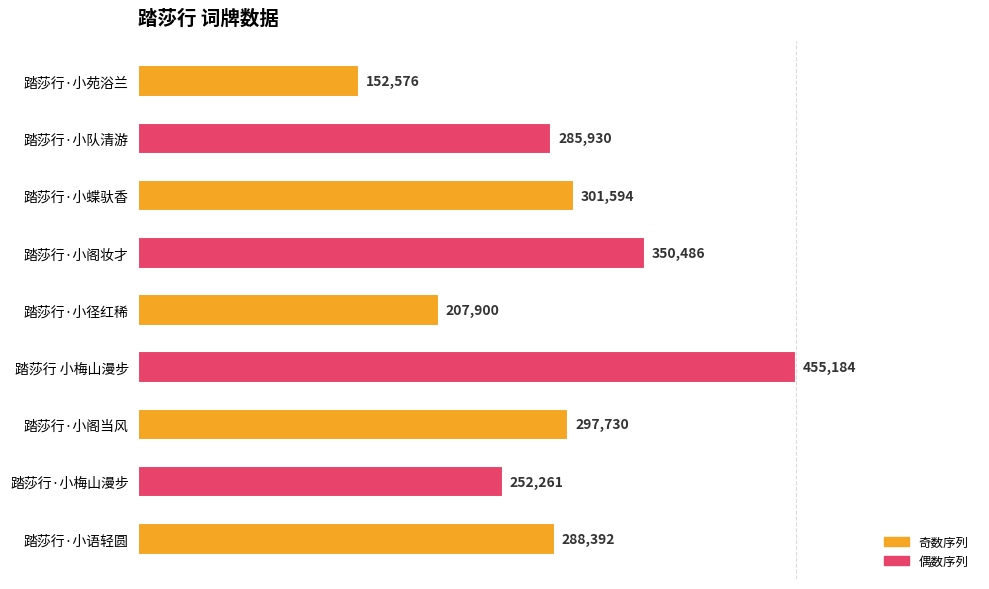

What is the ratio of the value at 踏莎行·小径红稀 to the value at 踏莎行·小阁当风?

0.7